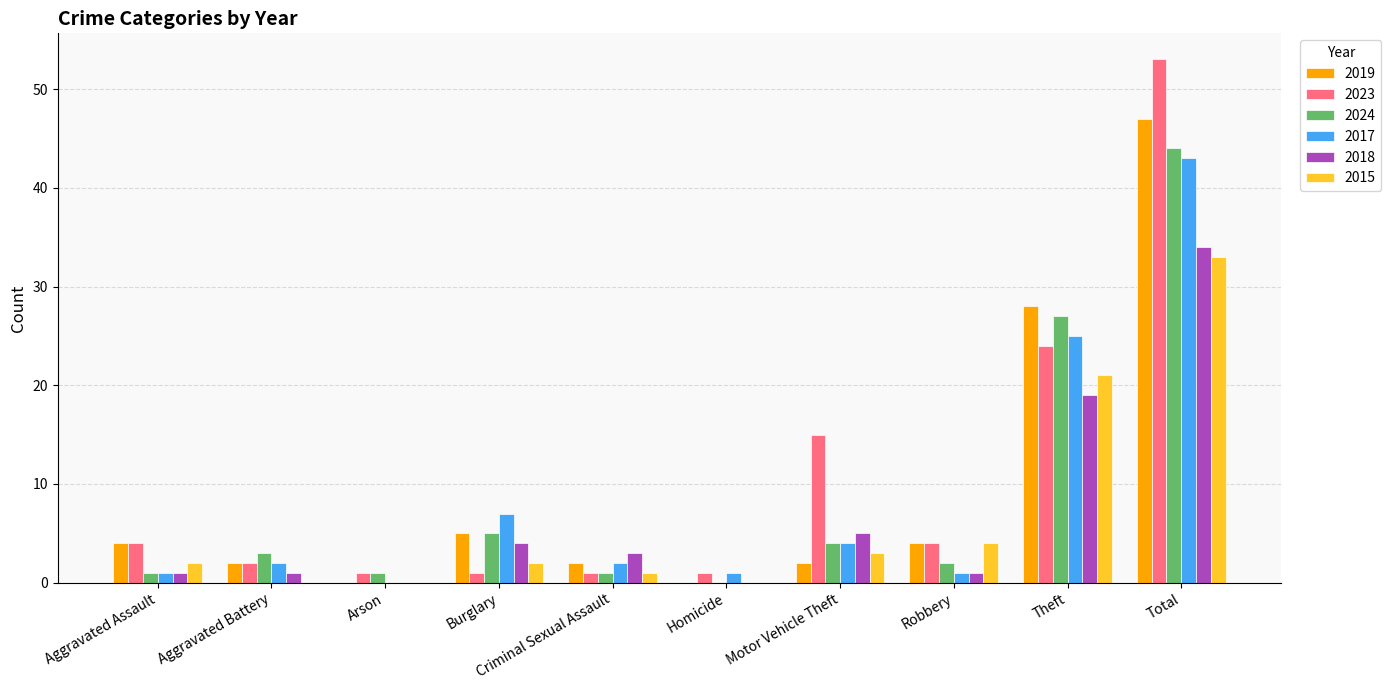

Does the chart contain stacked bars?

No